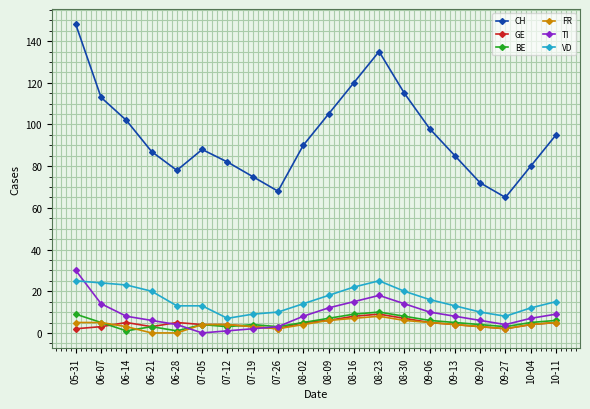

The value of TI at 07-19 is 2. True or false?

True